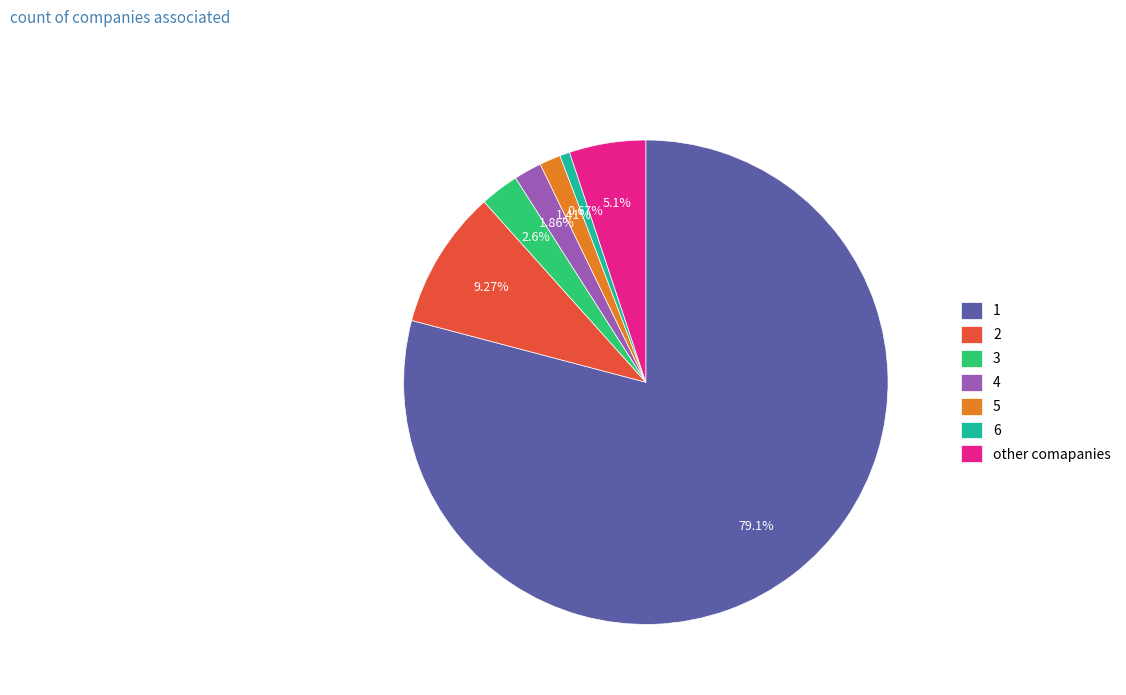

Do 4 and 6 together represent more than half of the pie?

No